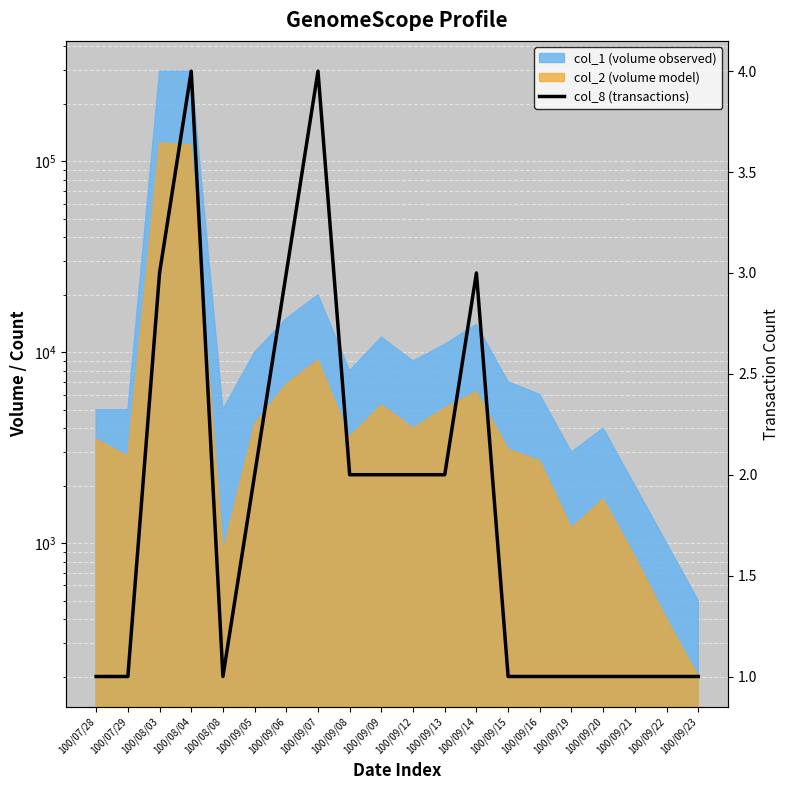

Rank the categories by value from lowest to highest.

100/07/28, 100/07/29, 100/08/08, 100/09/15, 100/09/16, 100/09/19, 100/09/20, 100/09/21, 100/09/22, 100/09/23, 100/09/05, 100/09/08, 100/09/09, 100/09/12, 100/09/13, 100/08/03, 100/09/06, 100/09/14, 100/08/04, 100/09/07